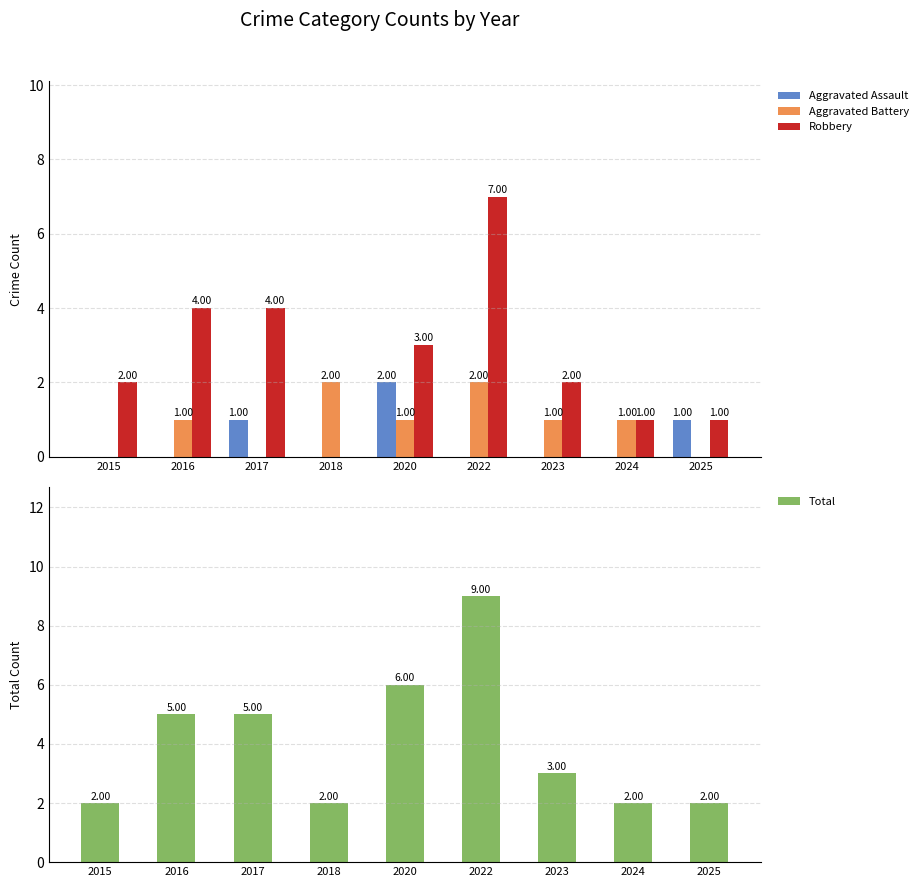

How many values in Aggravated Assault are above zero?

3